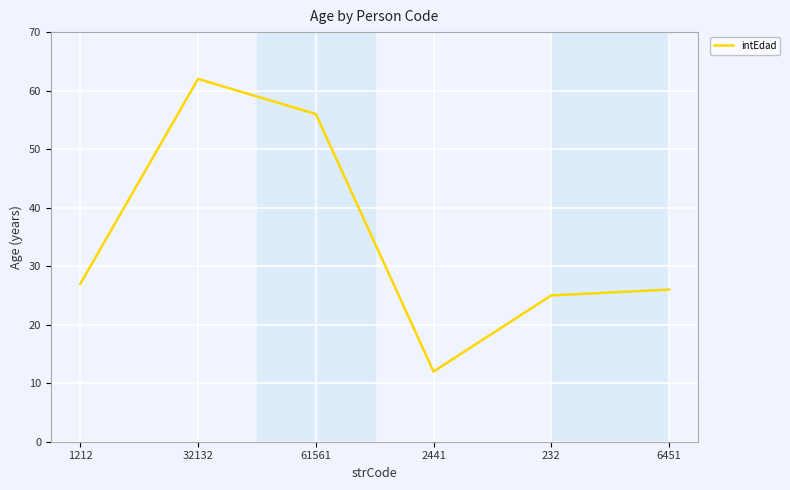

Which category has the lowest value across all series?

2441